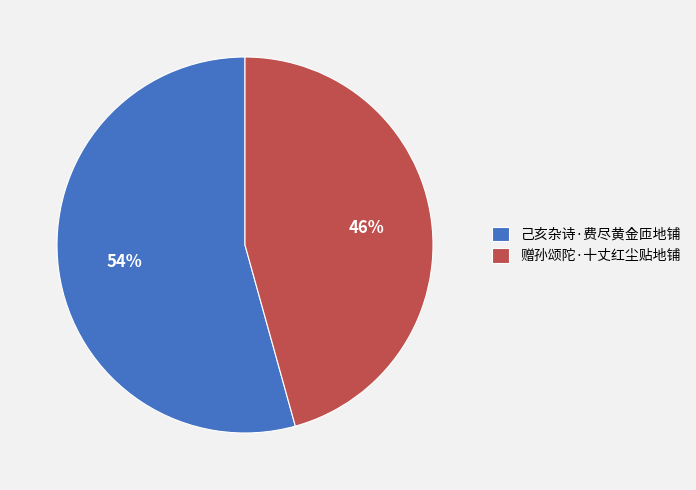

To the nearest percent, what is the average slice percentage?

50%